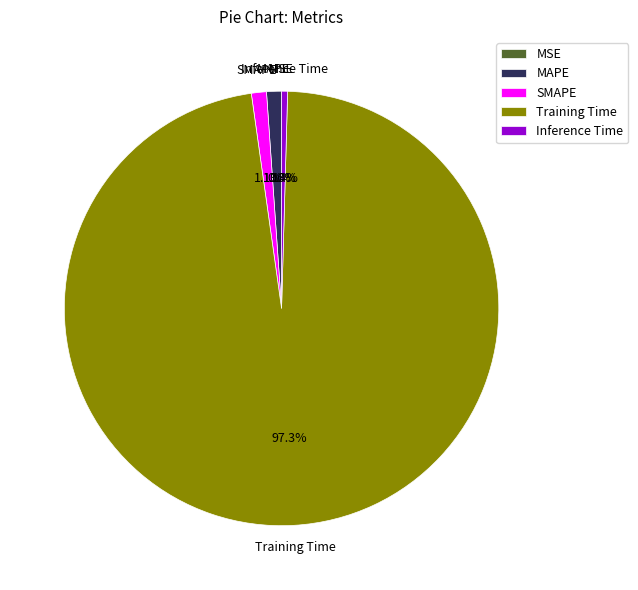

The Inference Time slice represents 6% of the pie. True or false?

False